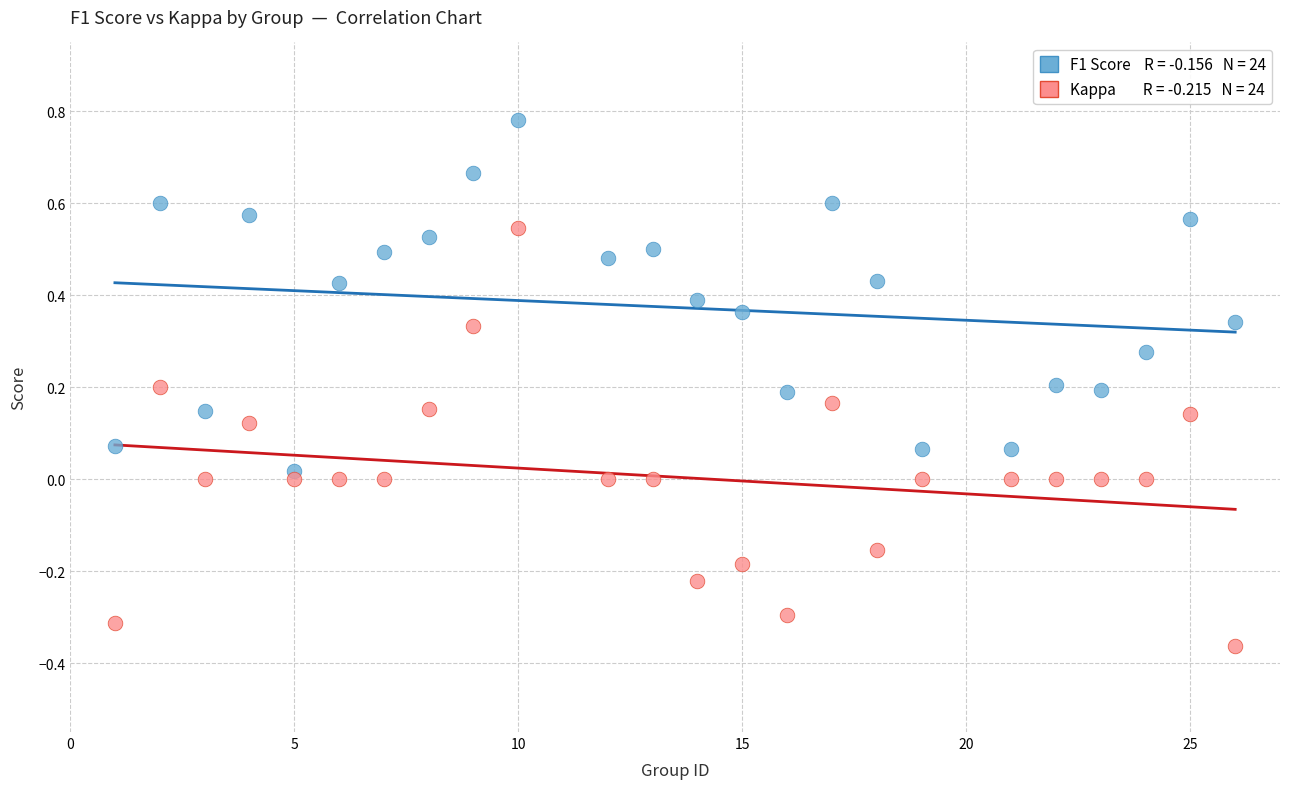

Across all data points, what is the range of X values (max minus min)?

25.0